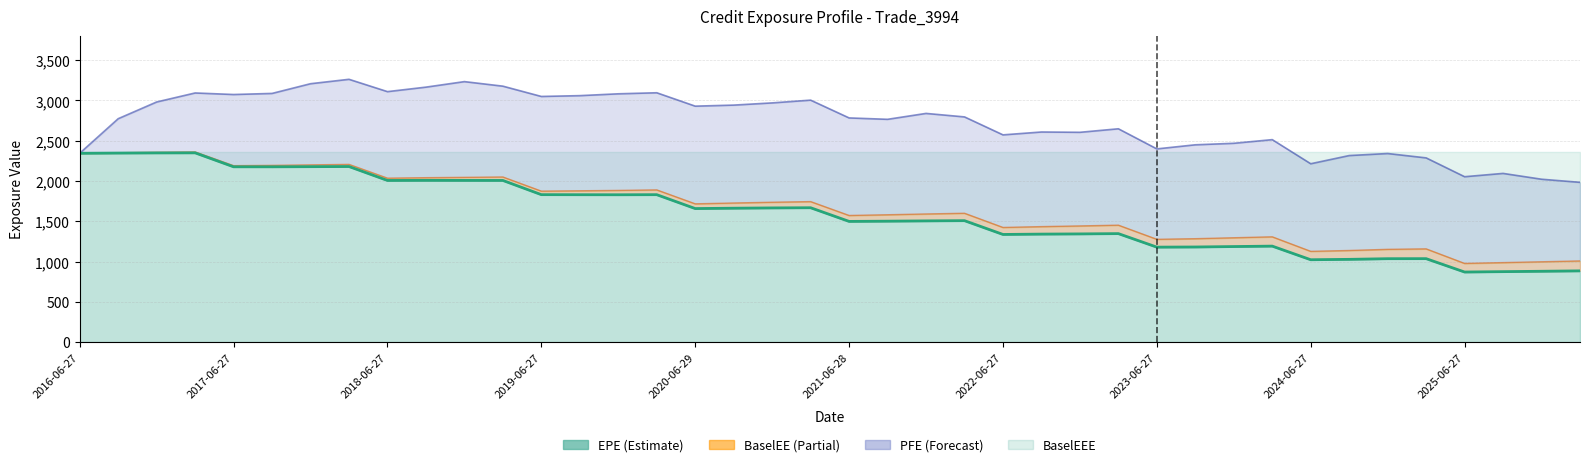

True or false: PFE and BaselEE intersect in this chart.

False